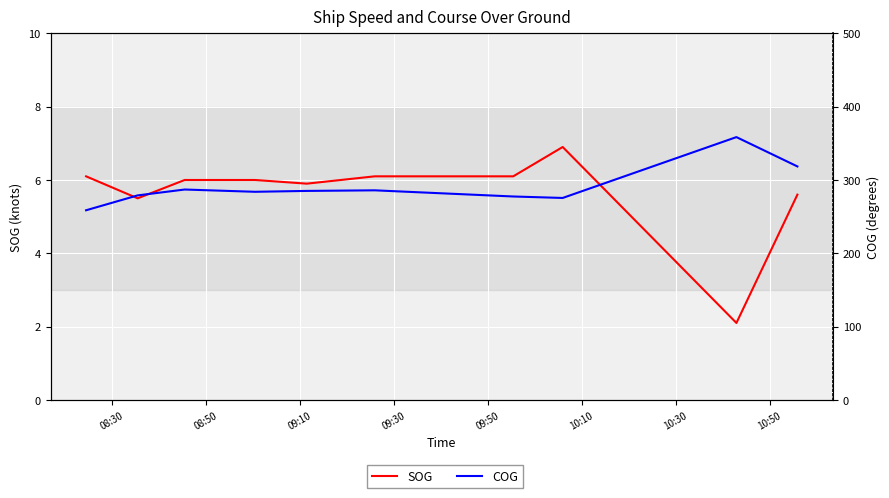

Does the chart display data point markers on the line(s)?

No